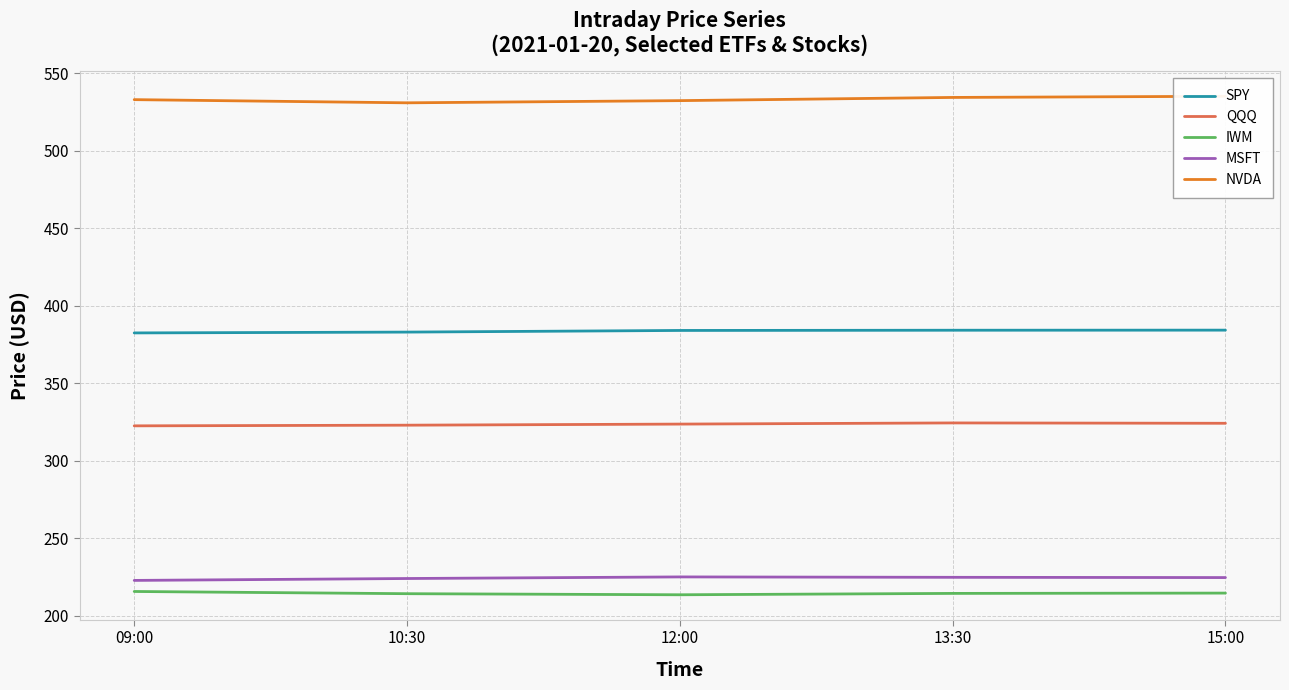

What is the spread (max minus min) of values at 09:00?

317.4